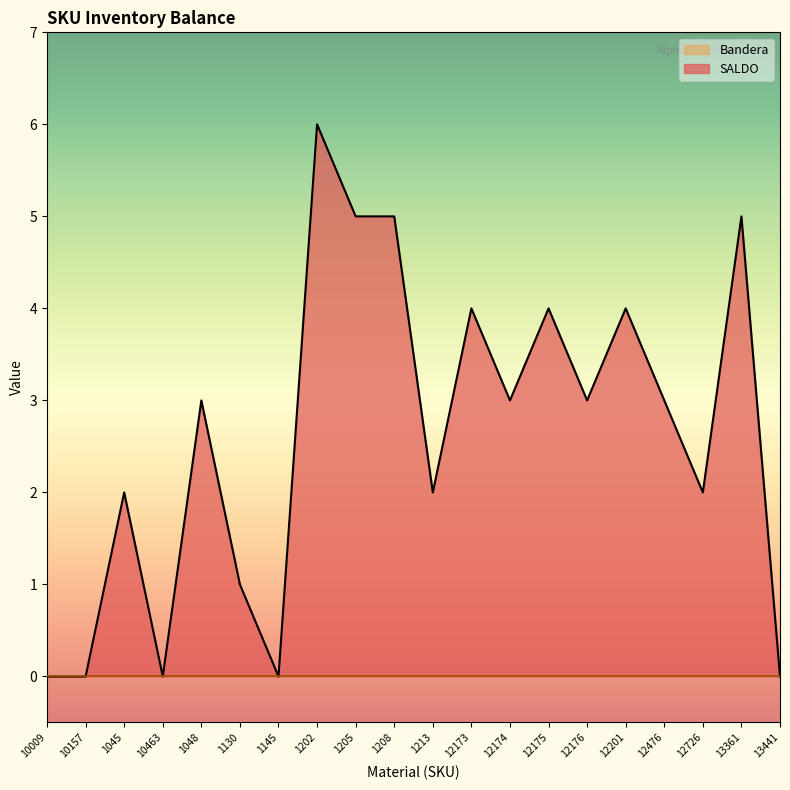

Reading left to right, what are all the values shown in this chart?

0	0	2	0	3	1	0	6	5	5	2	4	3	4	3	4	3	2	5	0